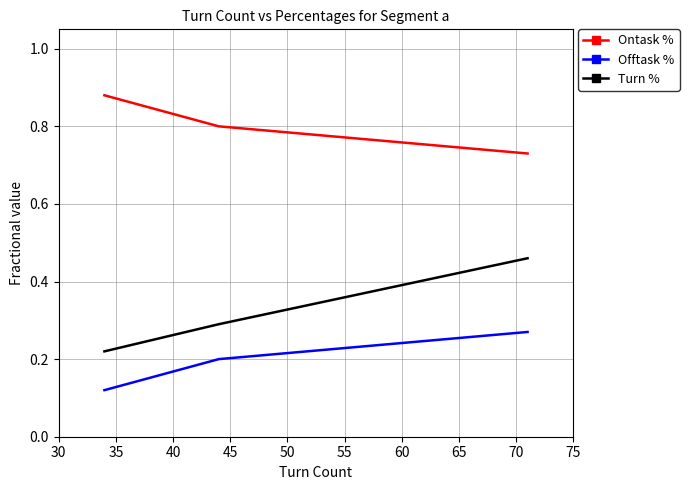

What is the difference between the Offtask % values at 40 and 30?

0.2